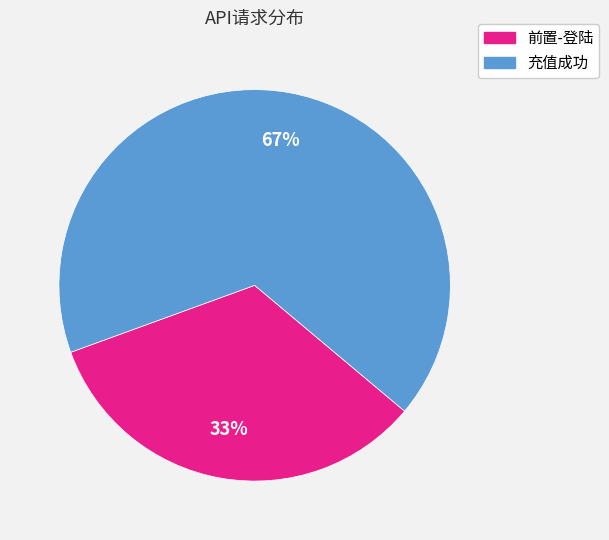

Approximately how many times larger is the value at 充值成功 compared to 前置-登陆?

2.0